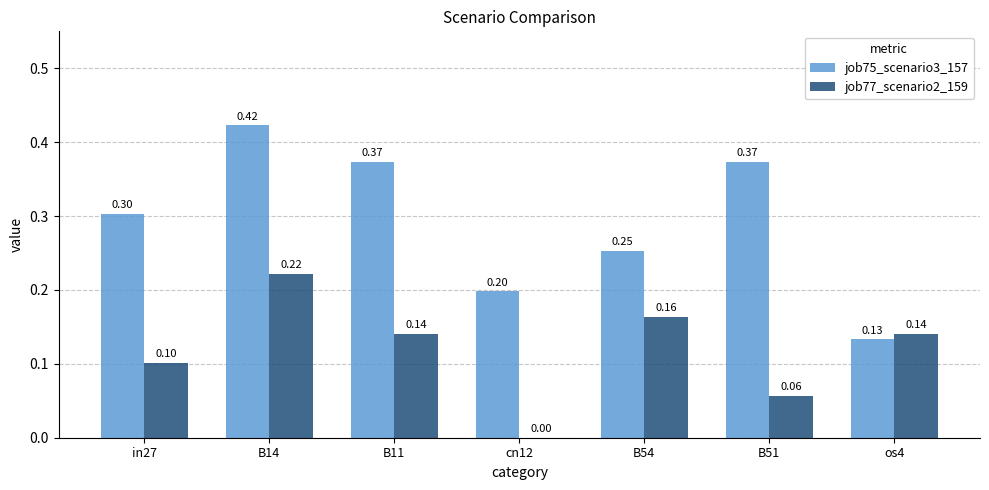

What is the total value across all series at B14?

0.6